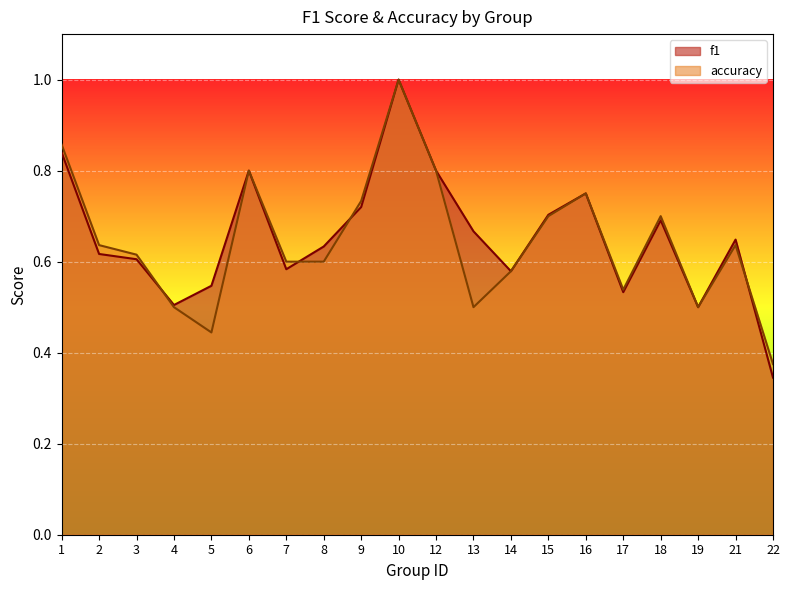

Is it true that f1 equals 0.7 at 9?

True